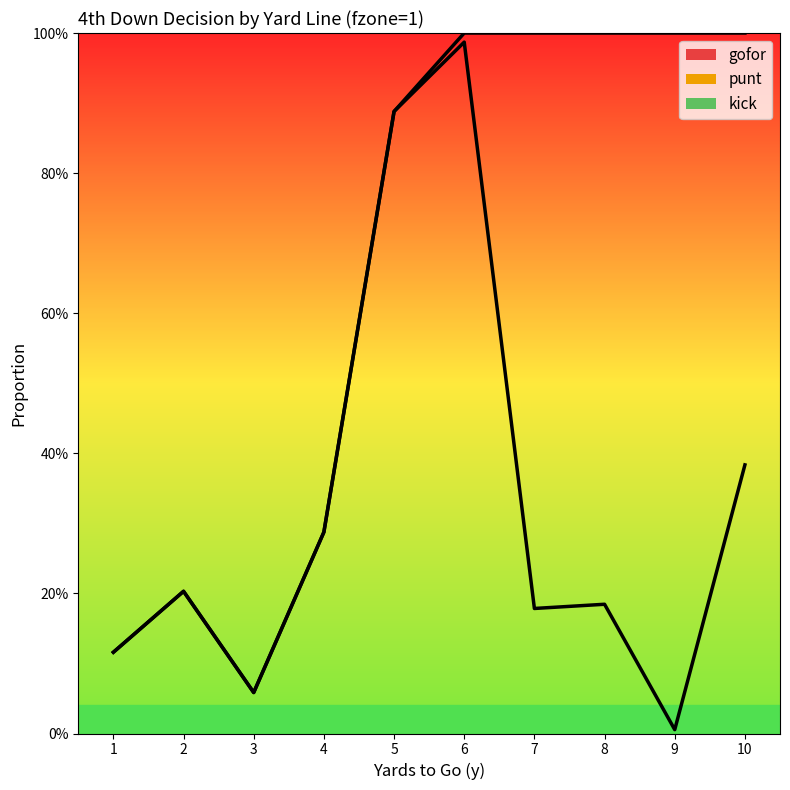

Reading right to left, extract all data points from this chart.

gofor: 10=0.4	9=0.0	8=0.2	7=0.2	6=1.0	5=0.9	4=0.3	3=0.1	2=0.2	1=0.1
punt: 10=0.6	9=1.0	8=0.8	7=0.8	6=0.0	5=0.0	4=0.0	3=0.0	2=0.0	1=0.0
kick: 10=0.0	9=0.0	8=0.0	7=0.0	6=0.0	5=0.0	4=0.0	3=0.0	2=0.0	1=0.0